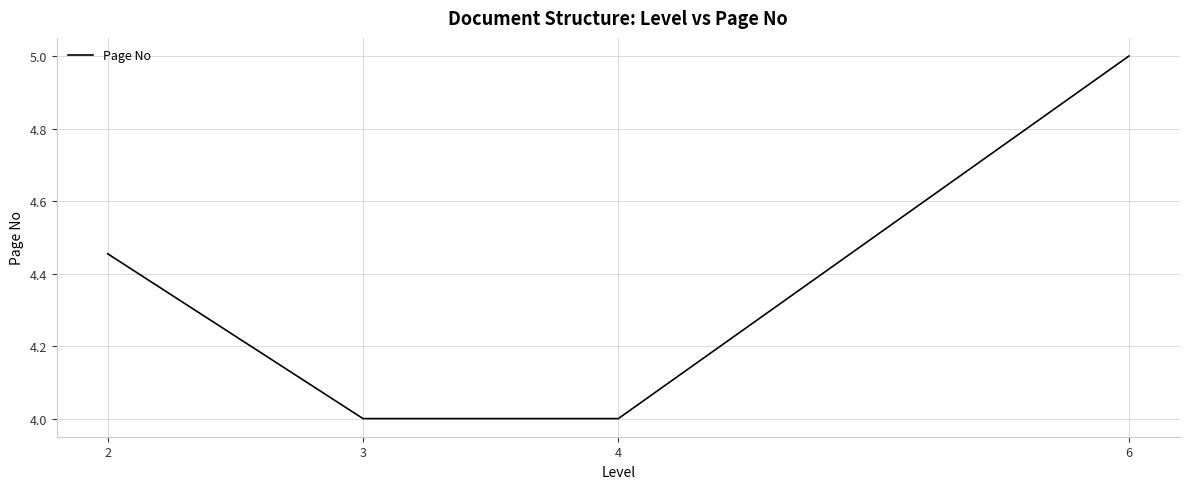

The chart shows a value of 5.8 at 2. True or false?

False